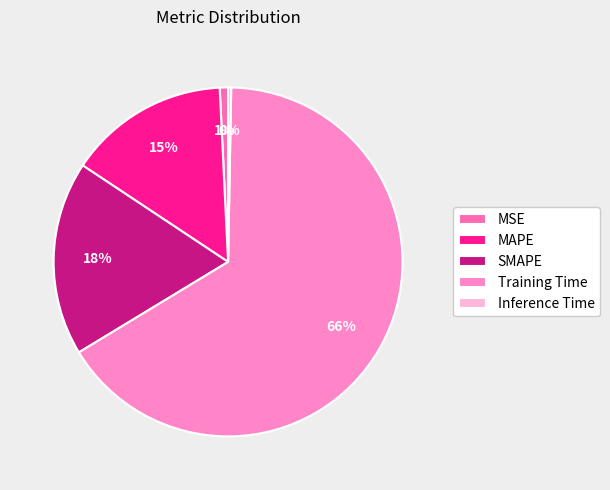

Does any single category account for the majority?

Yes